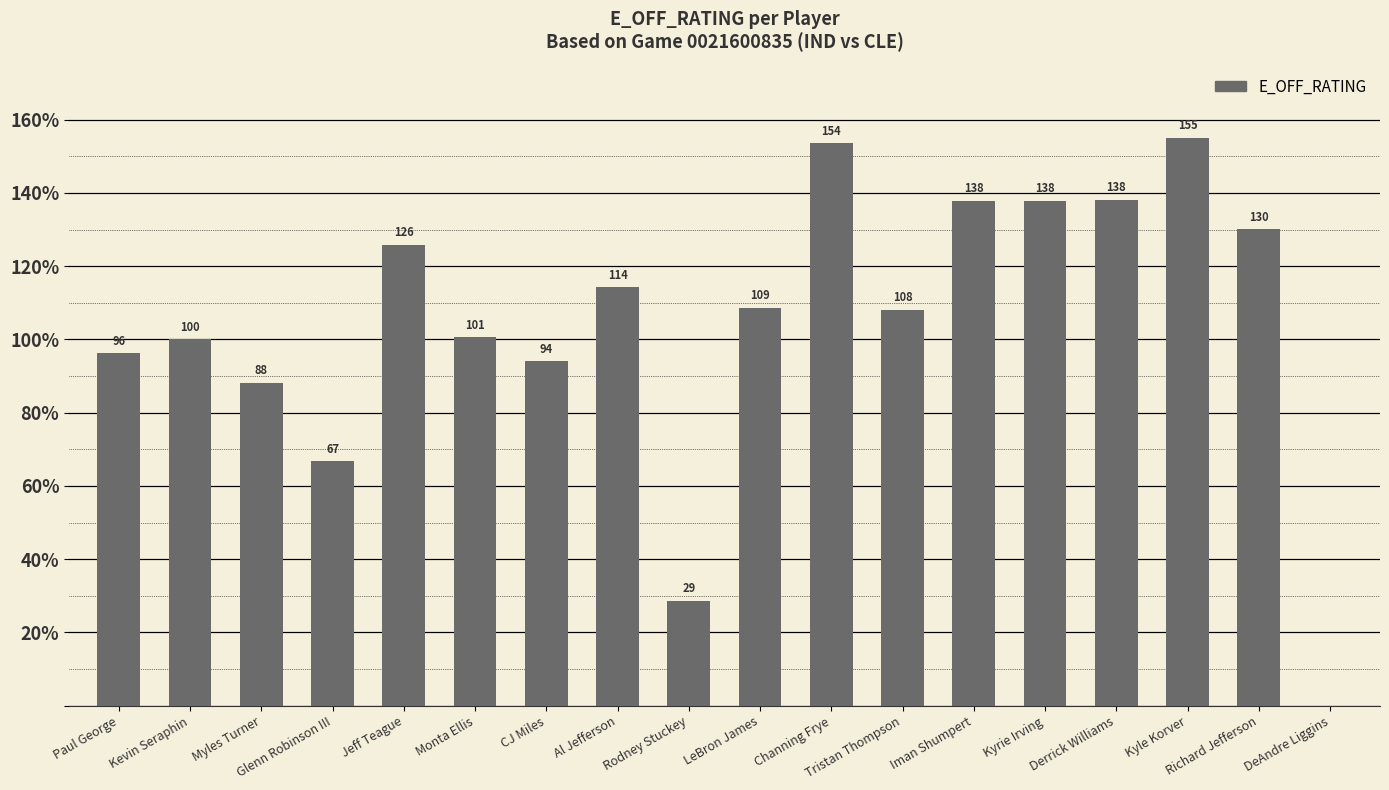

Which category has the highest value across all series?

Kyle Korver